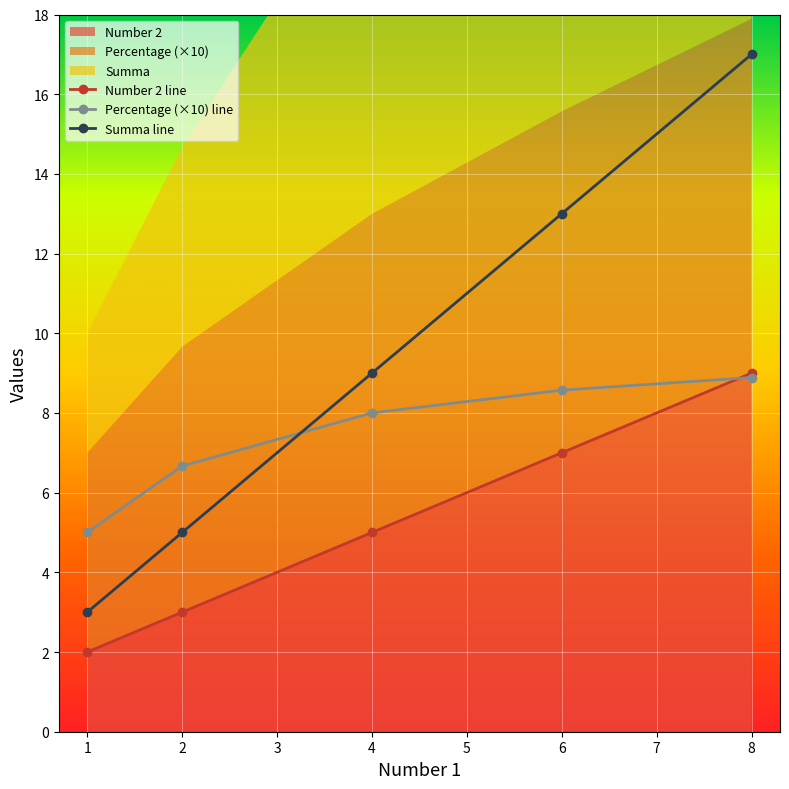

Does the chart display data point markers on the line(s)?

Yes